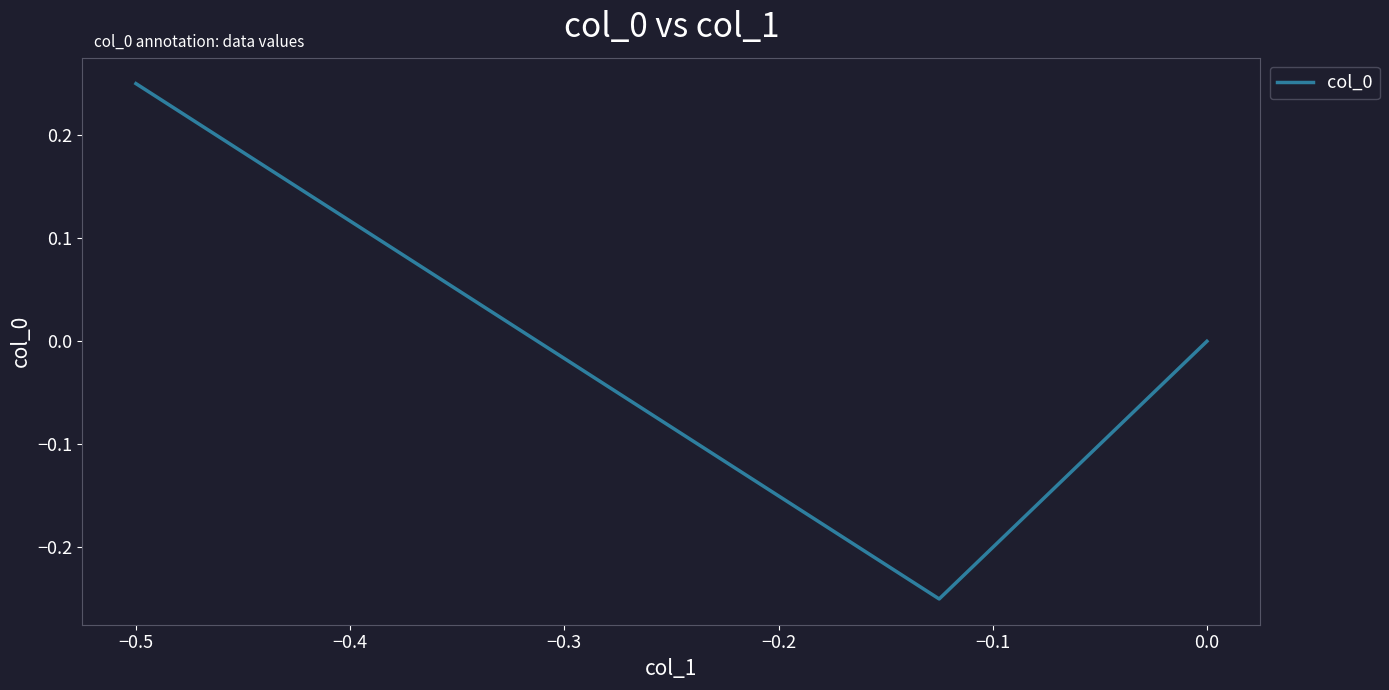

What is the difference between the maximum and minimum values?

0.5